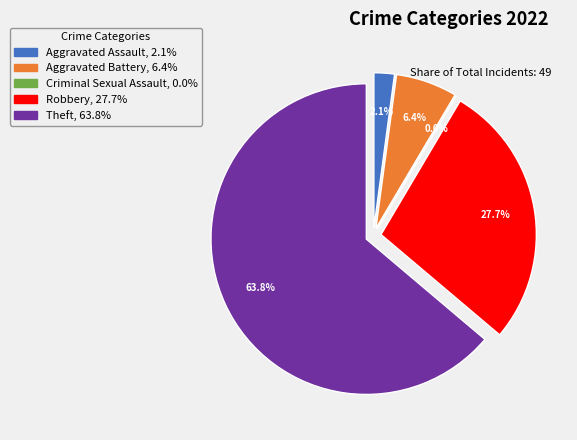

To the nearest percent, what portion does Aggravated Battery represent?

6%